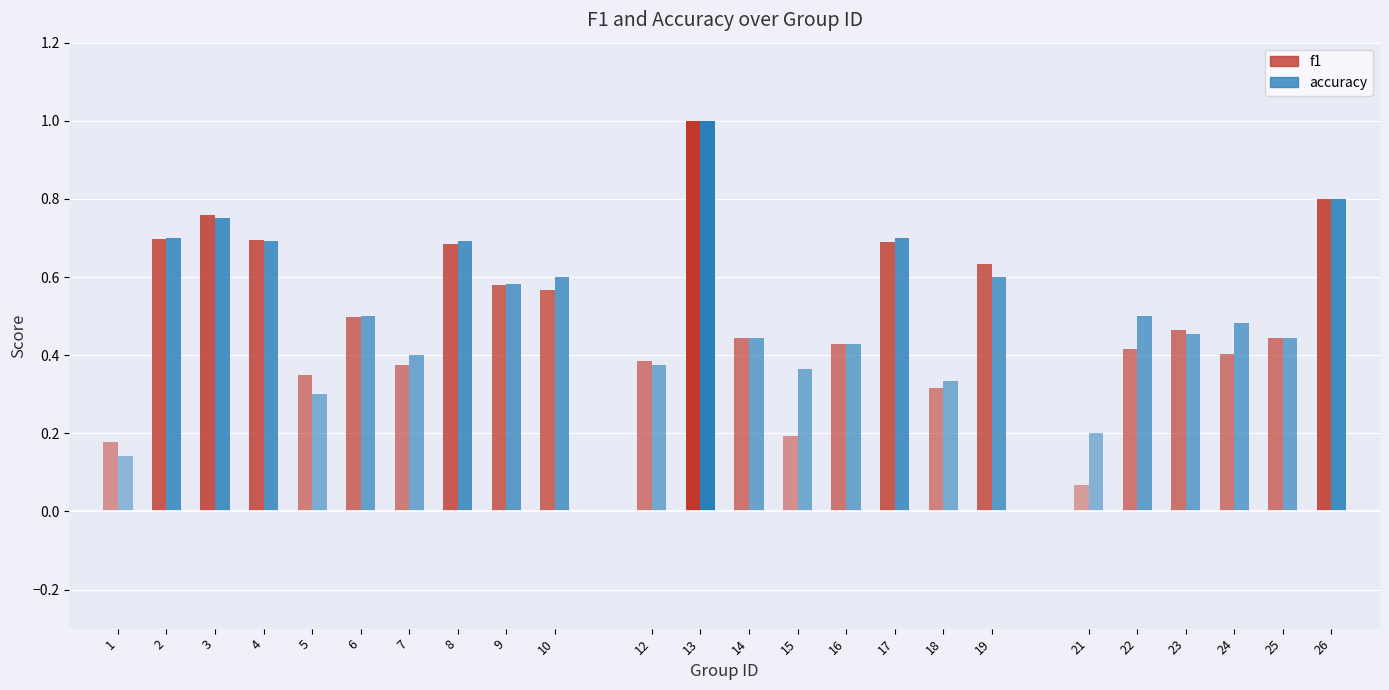

At which label is accuracy closest to 0?

1